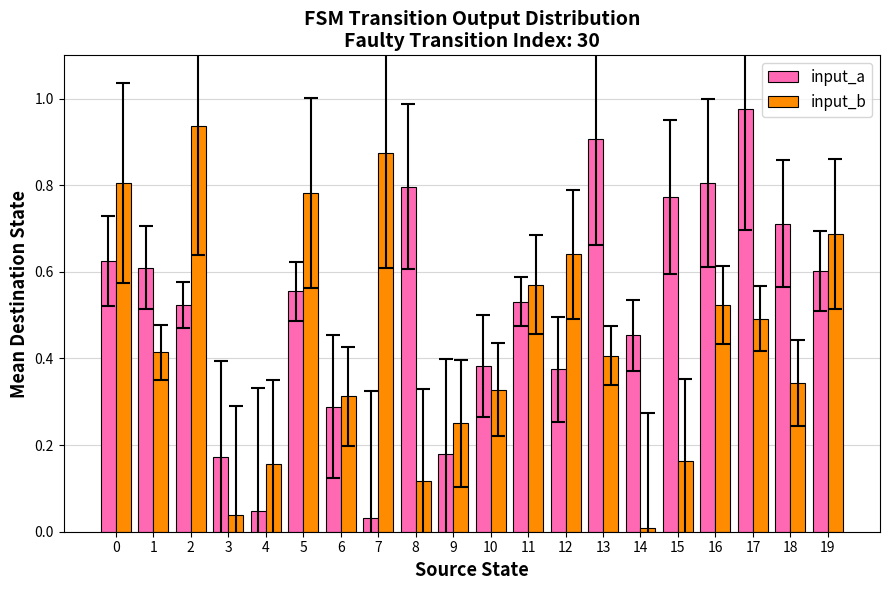

The input_a series shows 0.6 at 16. True or false?

False